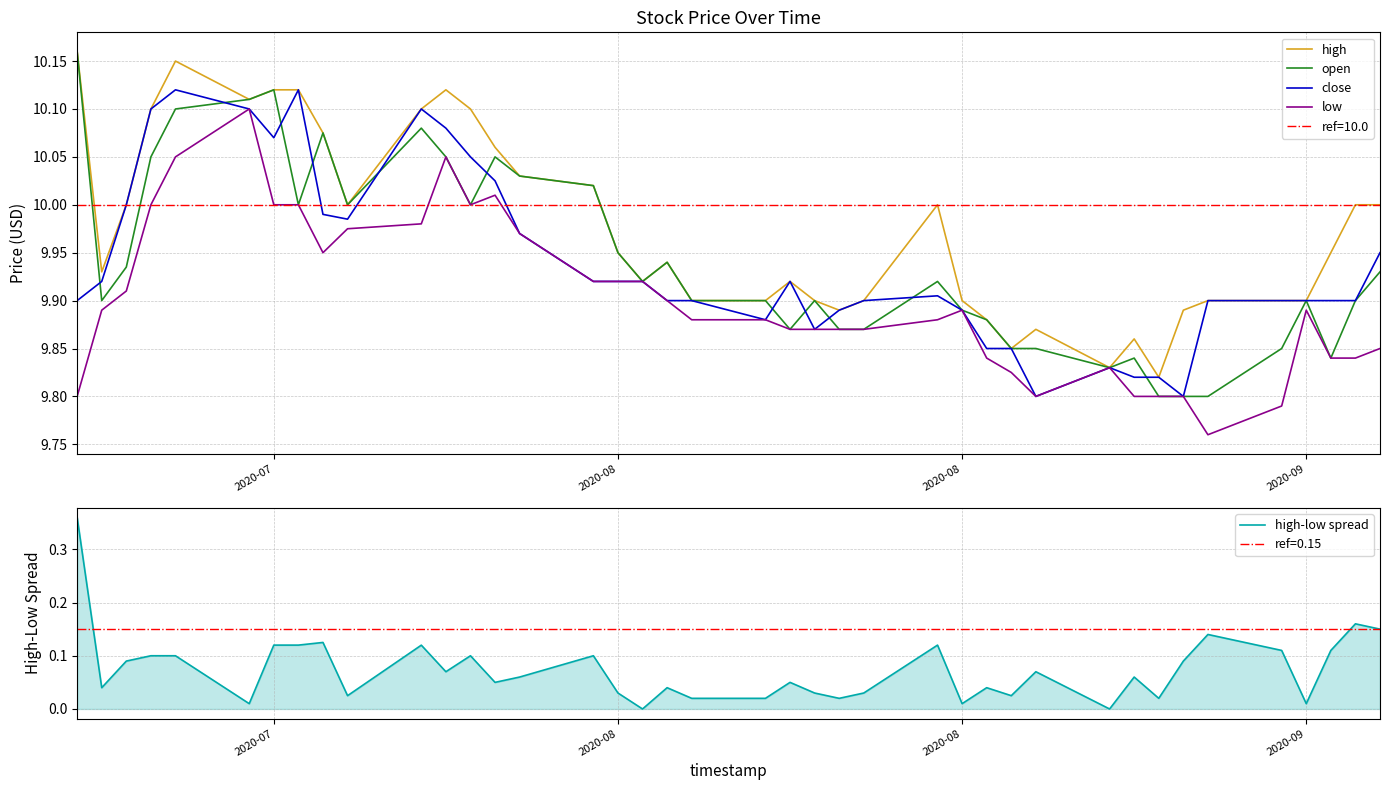

What is the difference between the maximum and second lowest values in the close series?

0.3